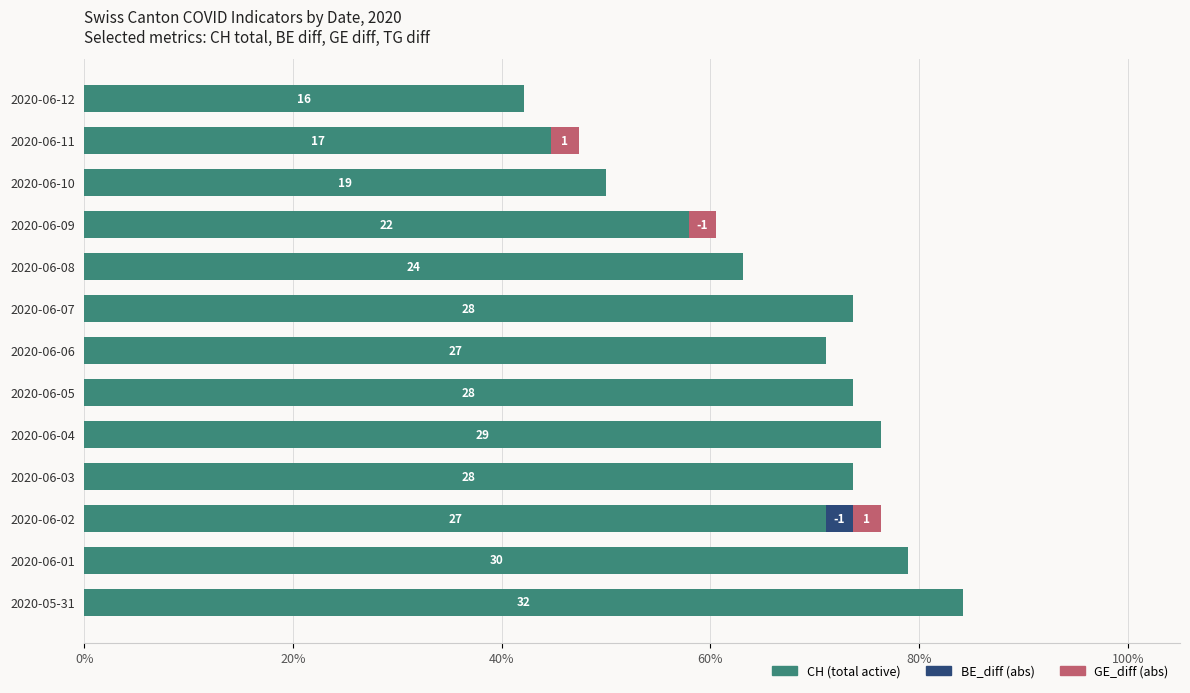

The value of CH (total active) at 2020-06-09 is 28.9. True or false?

False